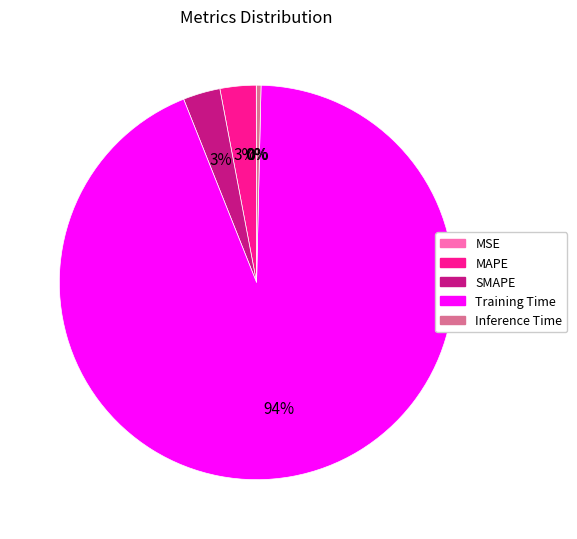

Is there any slice that represents more than half of the pie?

Yes